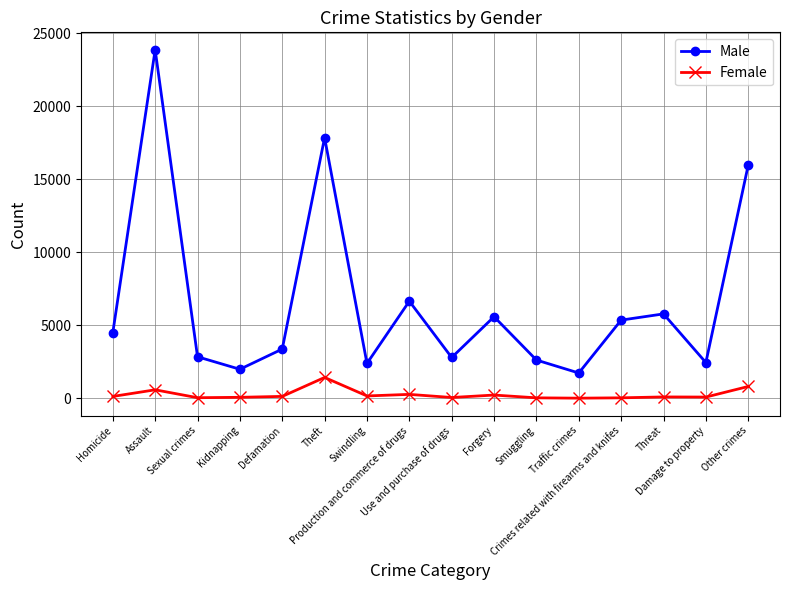

Which series has the largest total across all categories?

Male